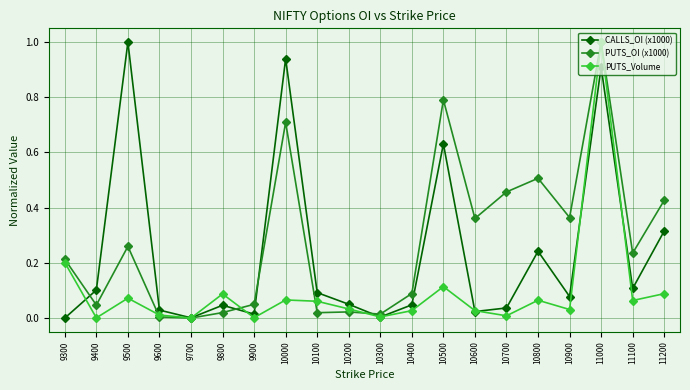

Which series ends up on top after the final intersection of PUTS_OI (x1000) and CALLS_OI (x1000)?

PUTS_OI (x1000)